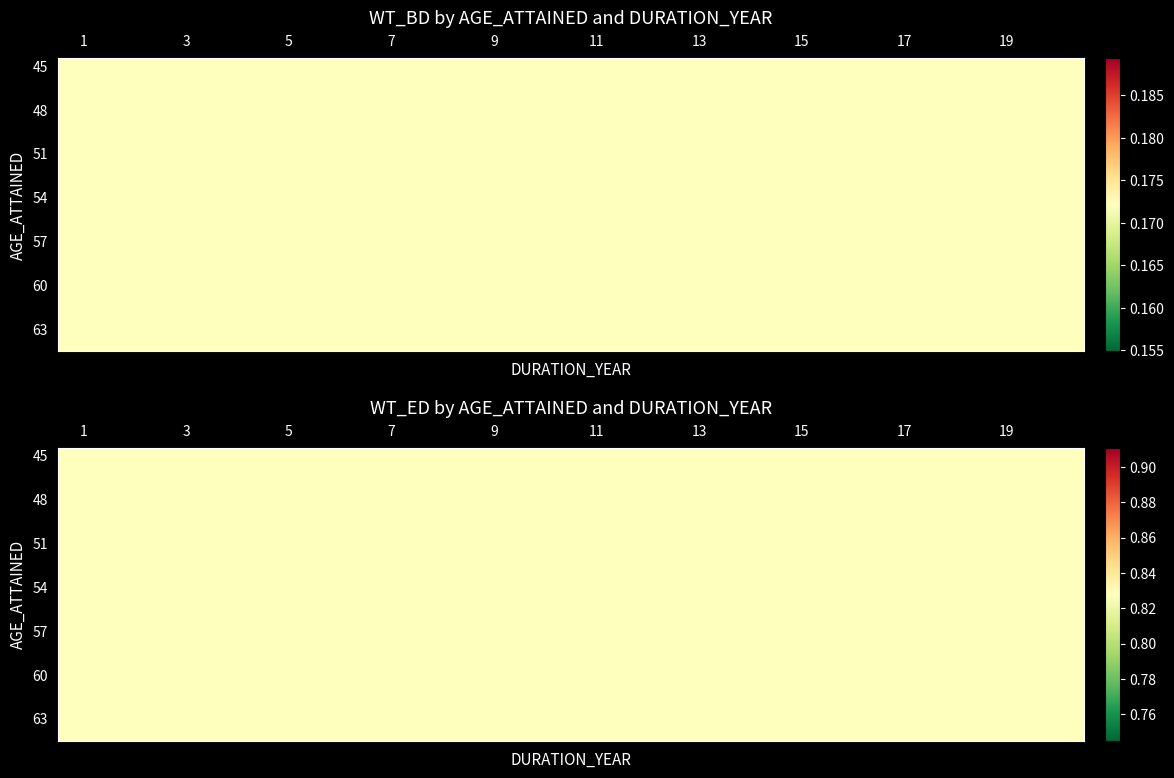

The value of WT_BD at 59 is 0.2. True or false?

True